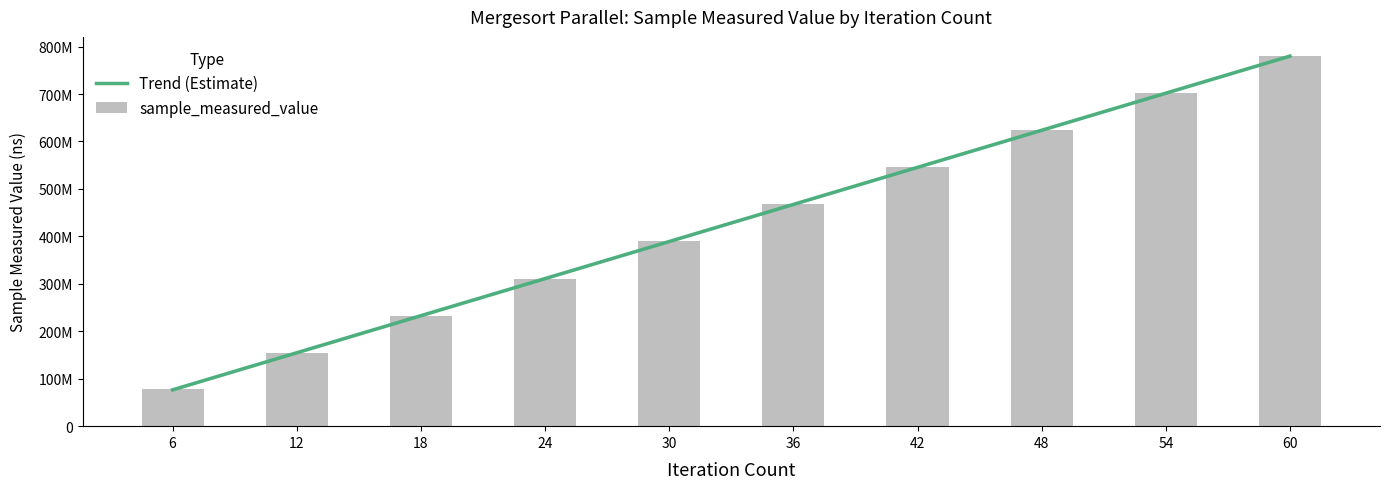

List the labels in order of sample_measured_value value, smallest first.

6, 12, 18, 24, 30, 36, 42, 48, 54, 60